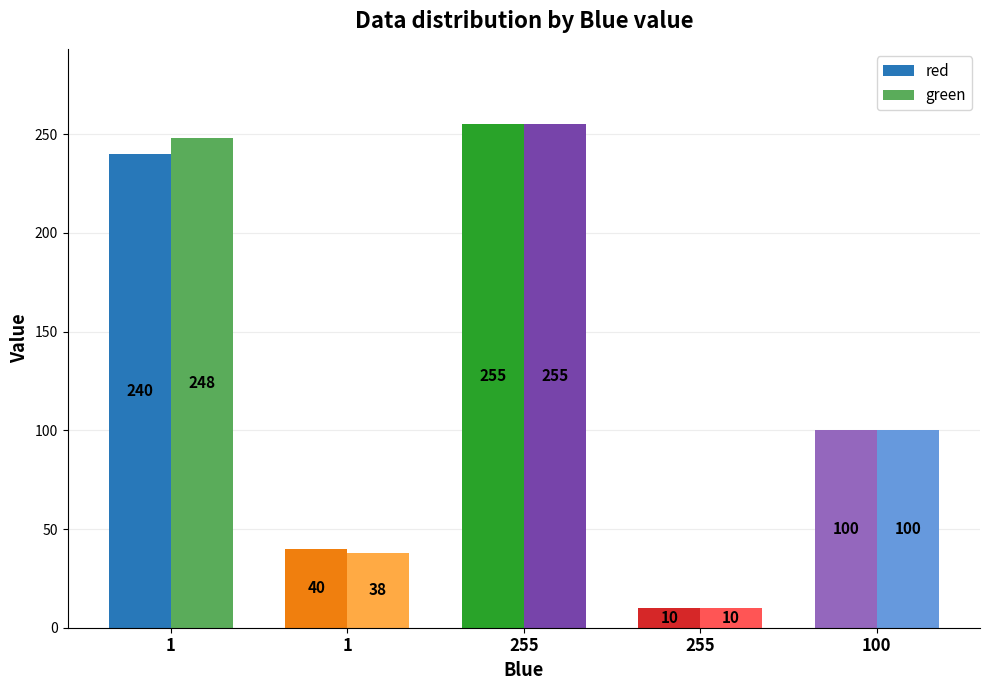

Is the value of green at 255 greater than the value of red at 255?

No